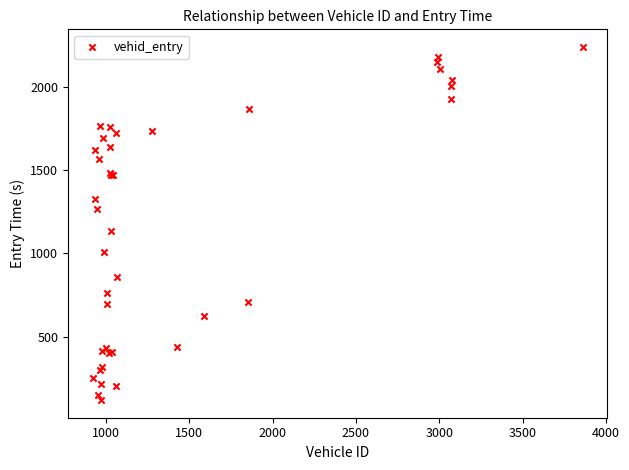

What Y value in the scatter plot is closest to 1180?

1133.2